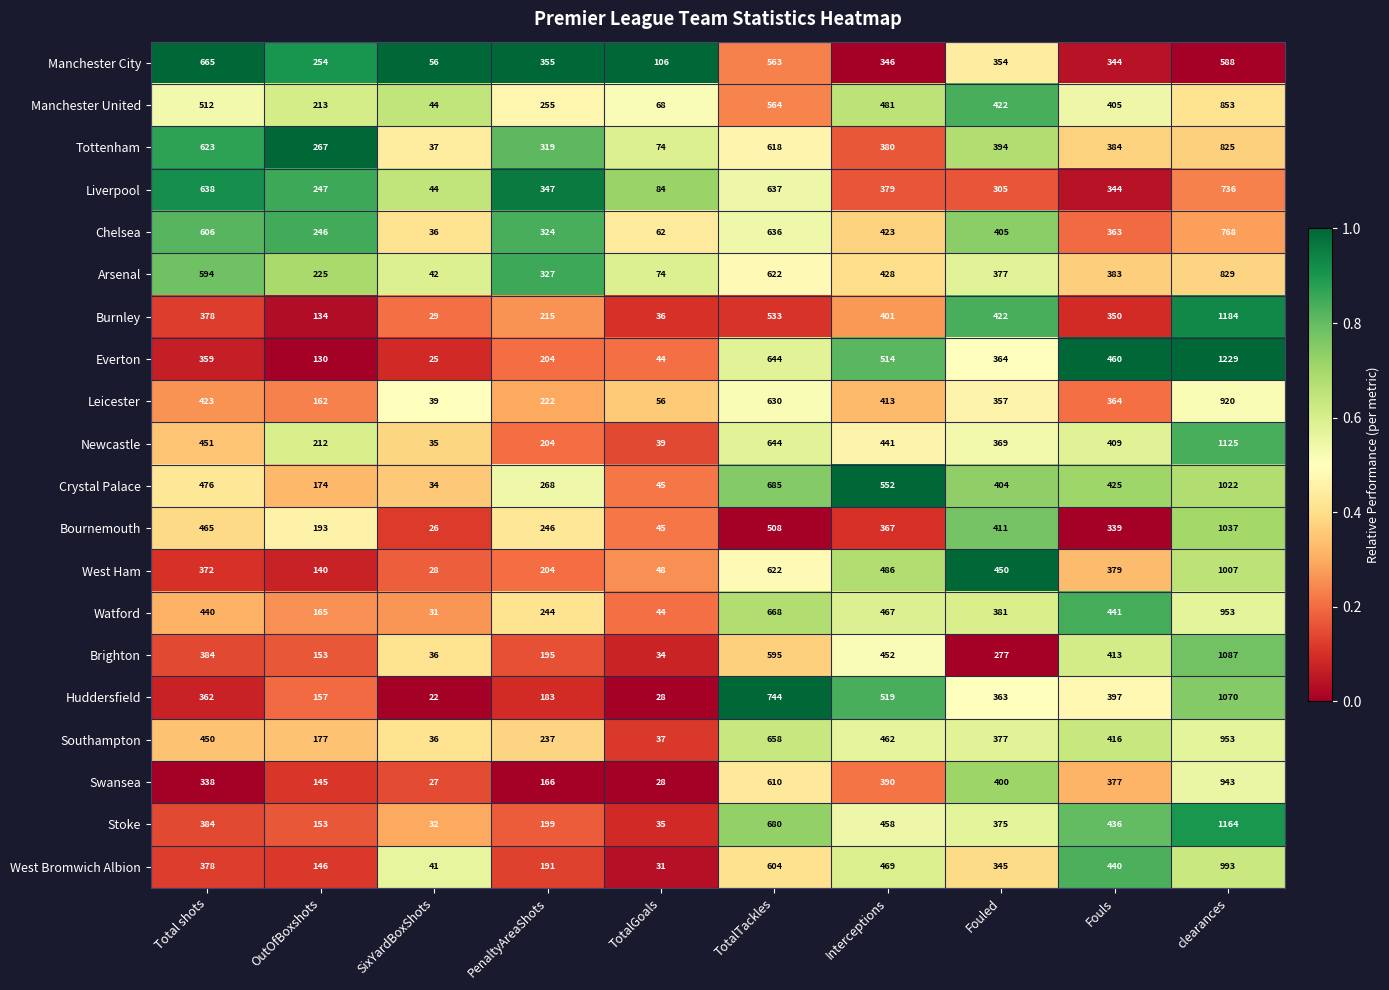

Which label corresponds to the largest value in the chart?

clearances